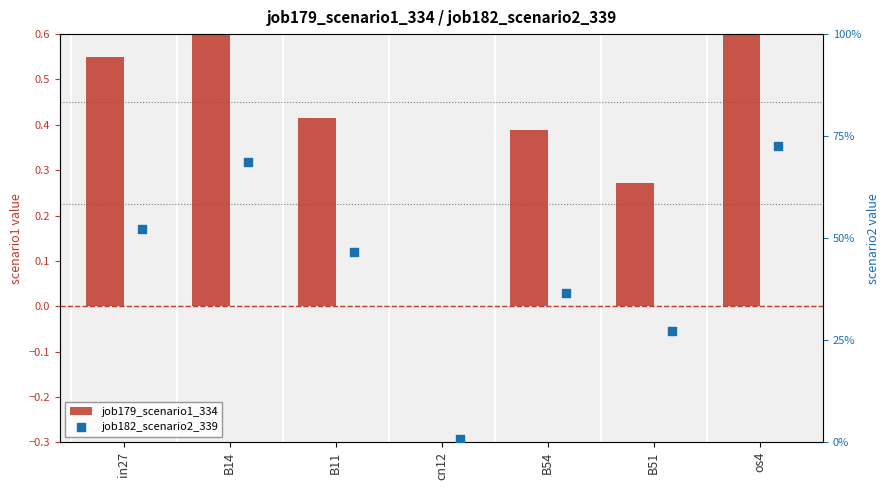

Which series reaches the minimum Y coordinate?

job179_scenario1_334